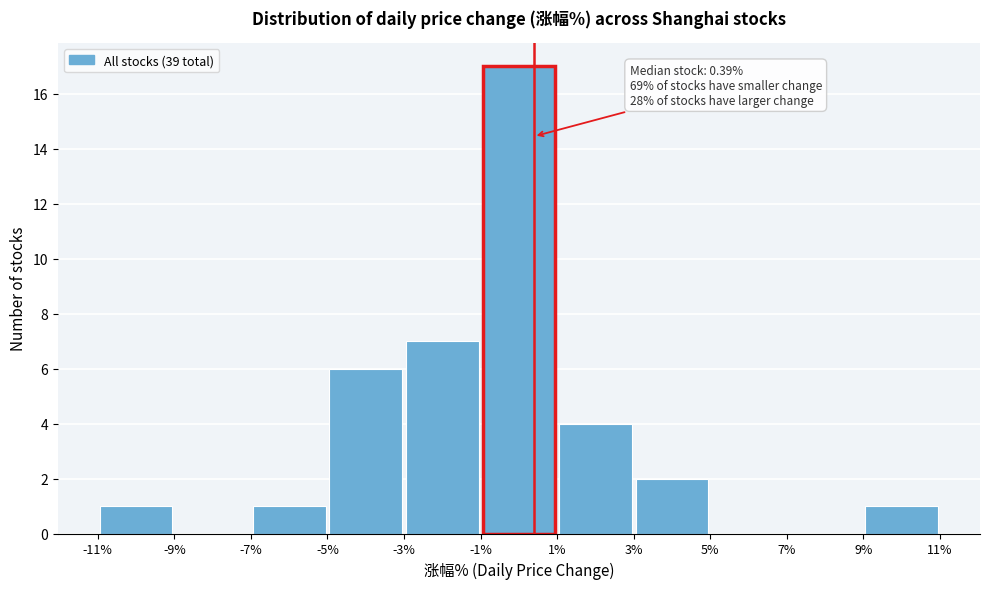

Over which range of the x-axis is the bar tallest?

-1% to 1%